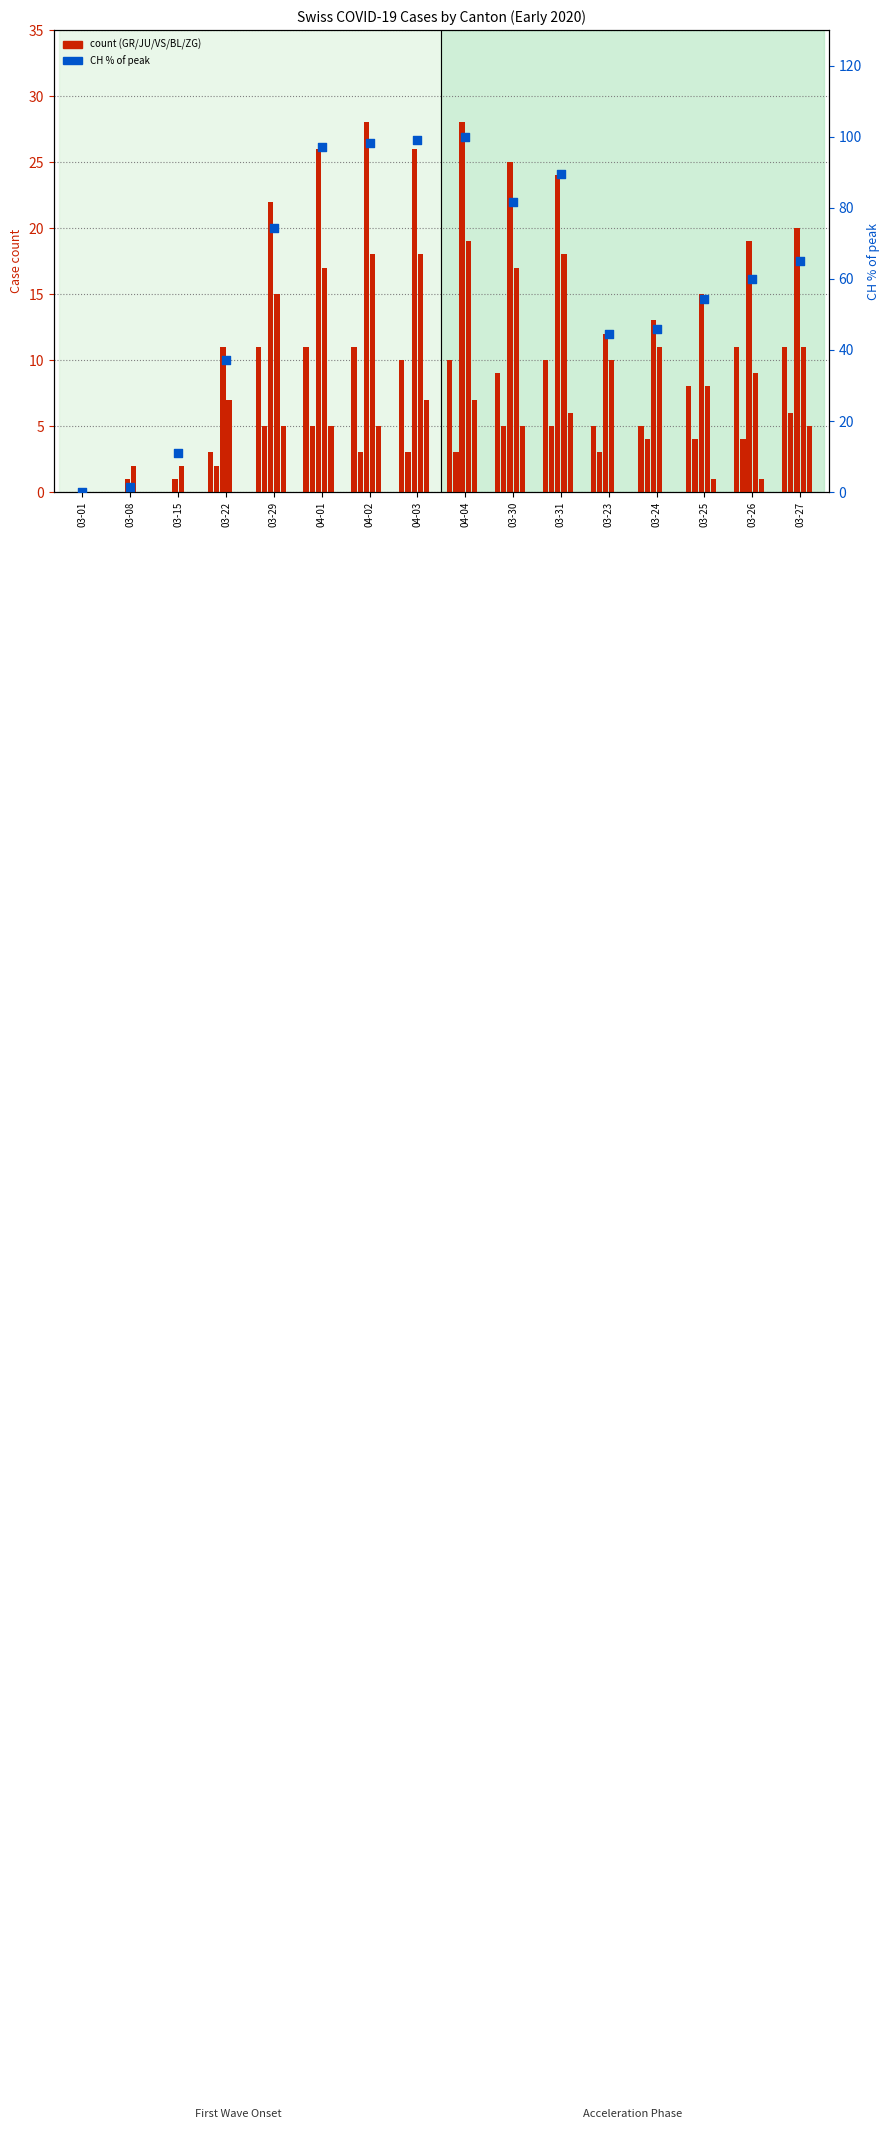

What is the total value across all series at 03-24?

50.9